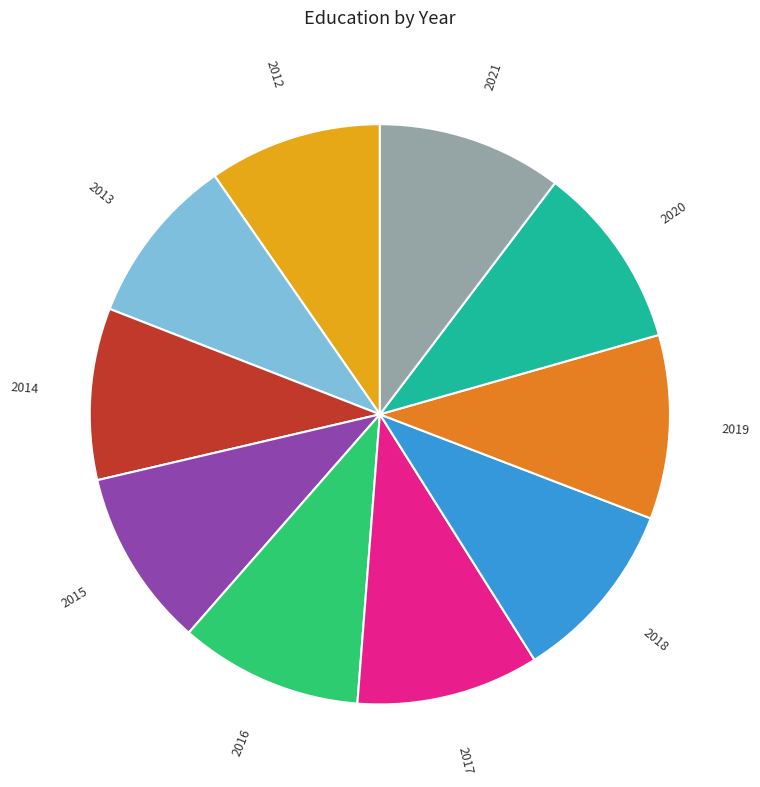

Is there a majority slice in this chart?

No